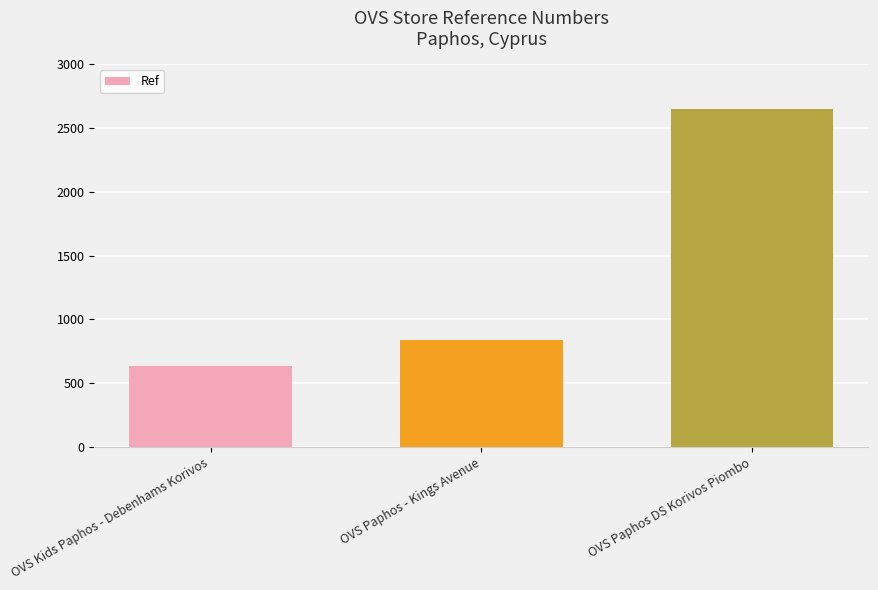

Reading left to right, extract all data points from this chart.

638	840	2646